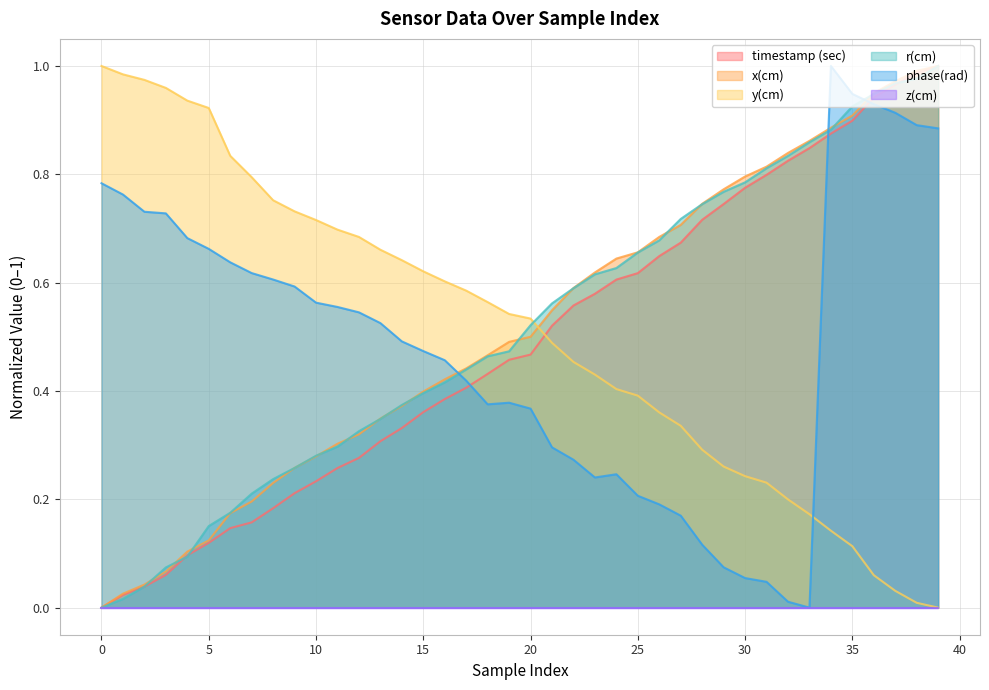

In phase(rad), how many points are lower than both neighbors (excluding endpoints)?

3